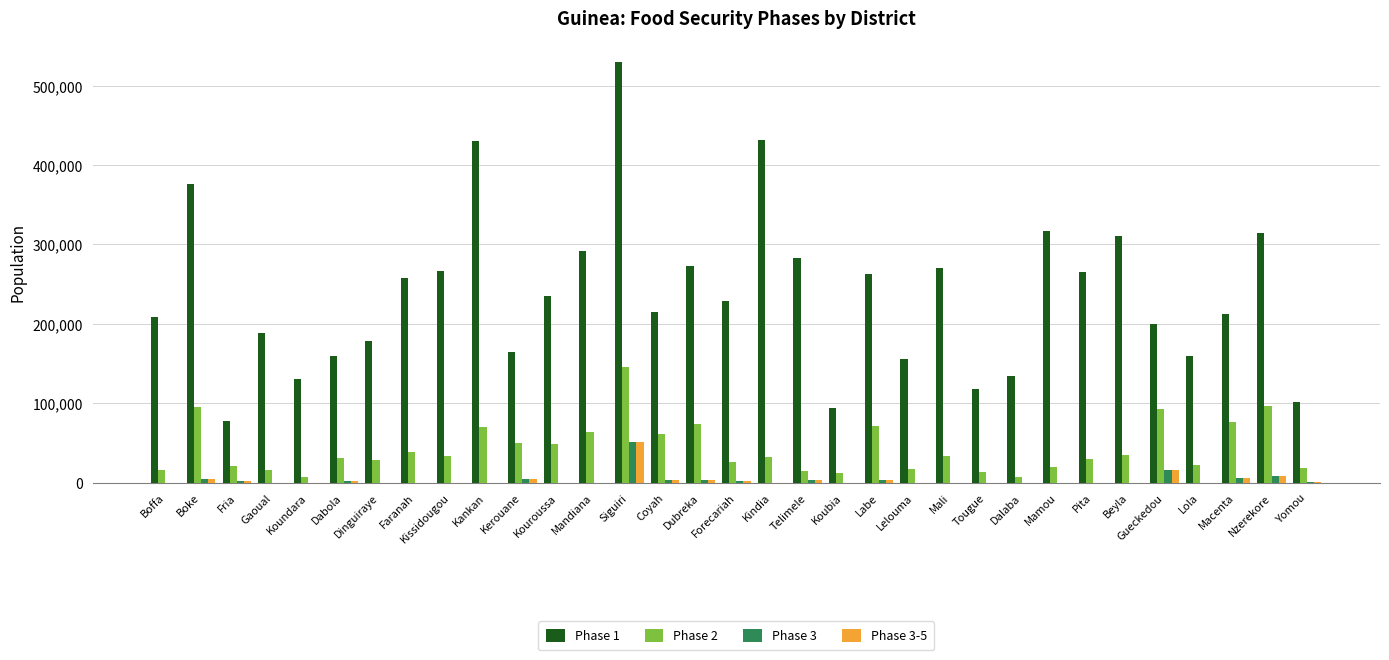

What is the spread (max minus min) of values at Tougue?

118203.4